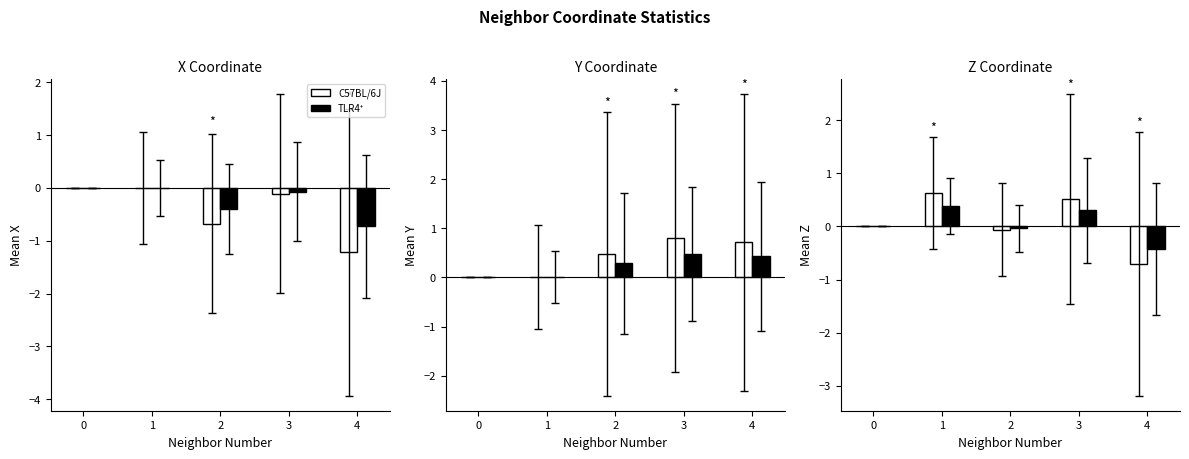

What is the total value across all series at 1?

1.0